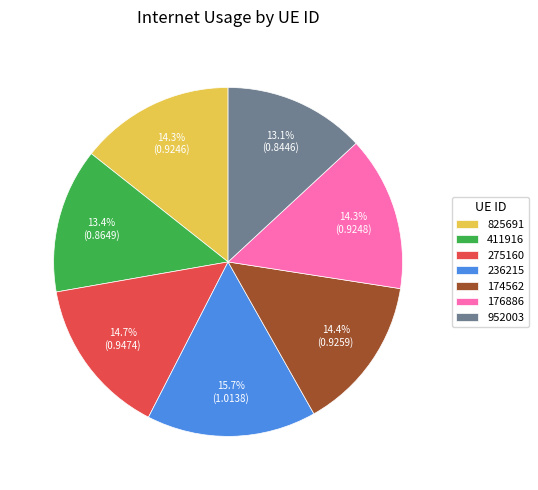

The 411916 slice represents 26% of the pie. True or false?

False